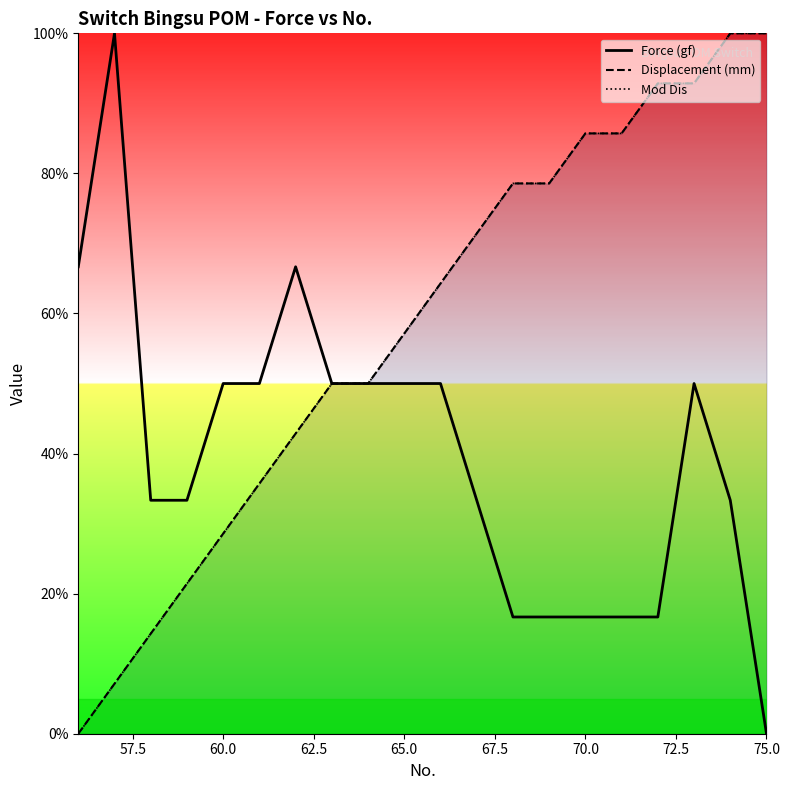

Which category has the lowest value in the Force (gf) series?

75.0